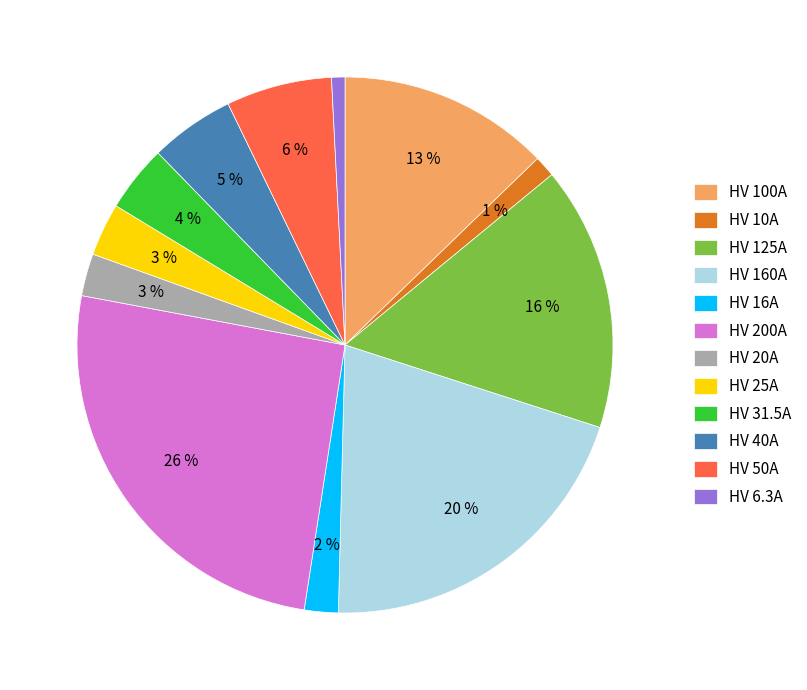

Is there any slice that represents more than half of the pie?

No